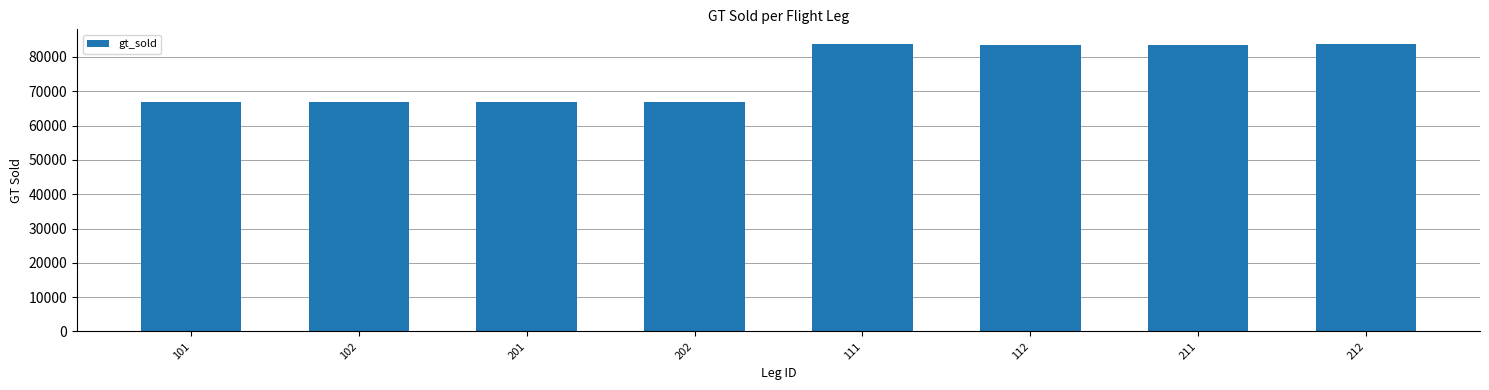

The value at 101 is 114119. True or false?

False